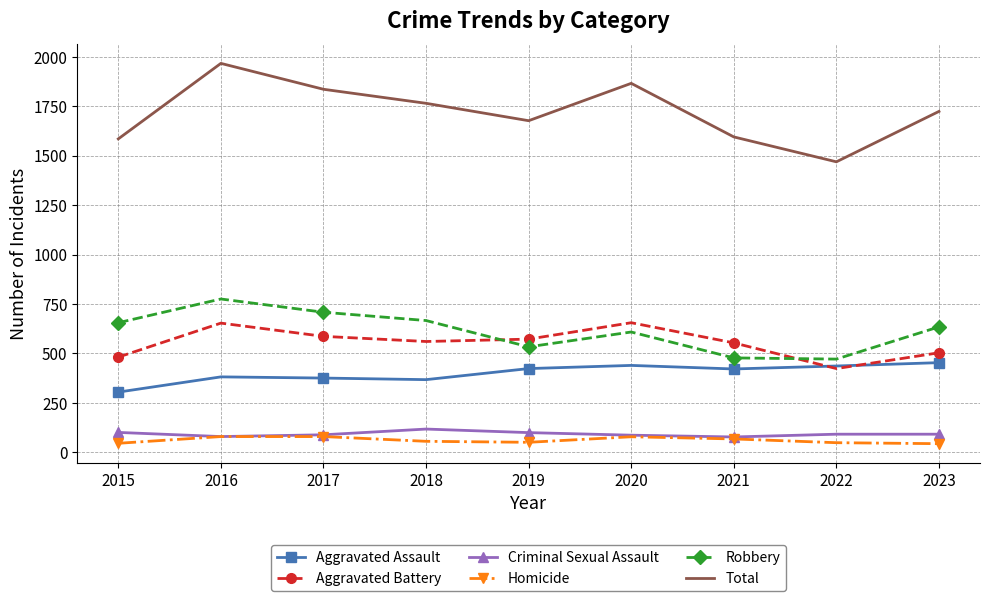

Is it true that Criminal Sexual Assault equals 86 at 2020?

True